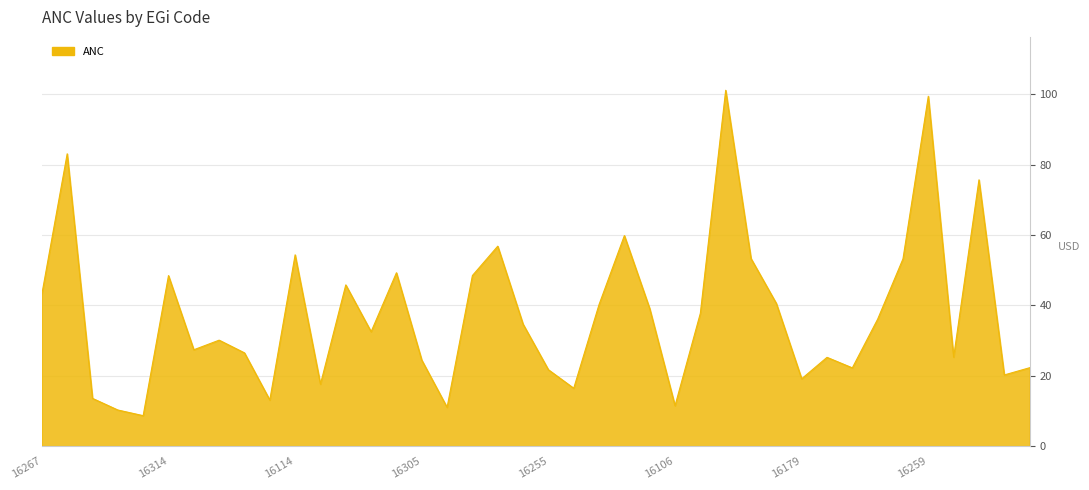

What is the difference between the maximum and minimum values?

92.4